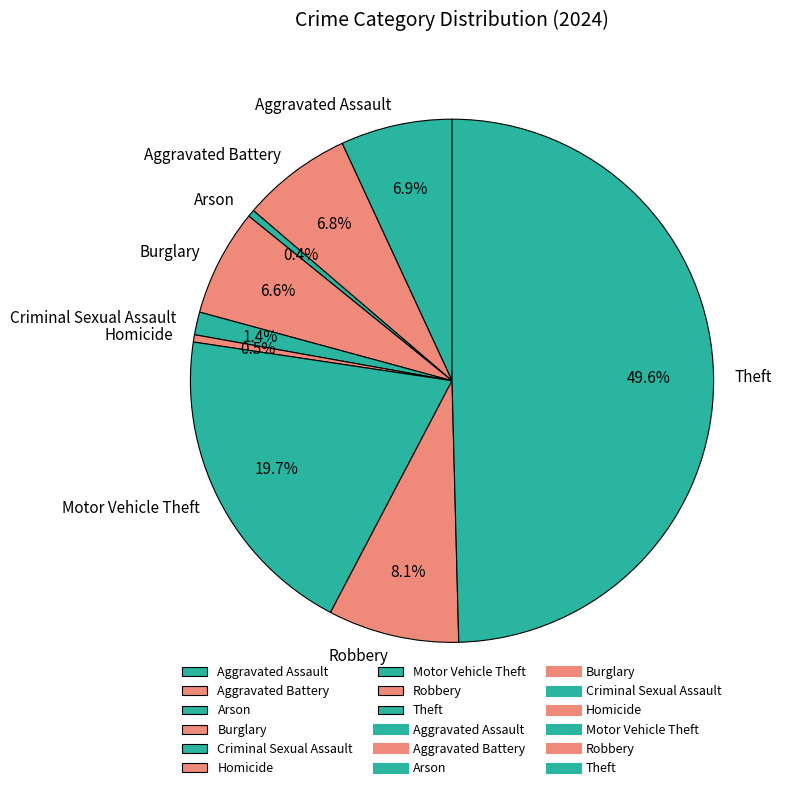

To the nearest percent, what is the difference between the Criminal Sexual Assault and Motor Vehicle Theft slice percentages?

18%